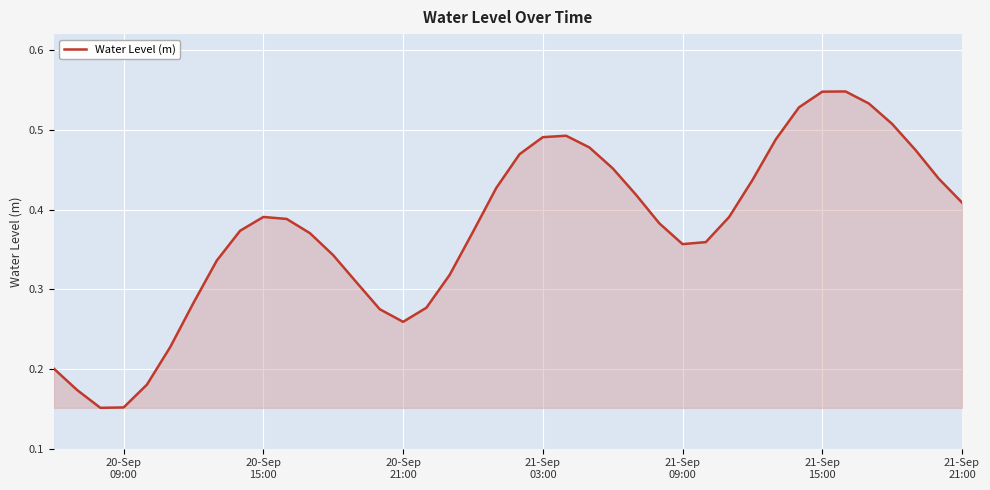

How many lines are shown in the chart?

1